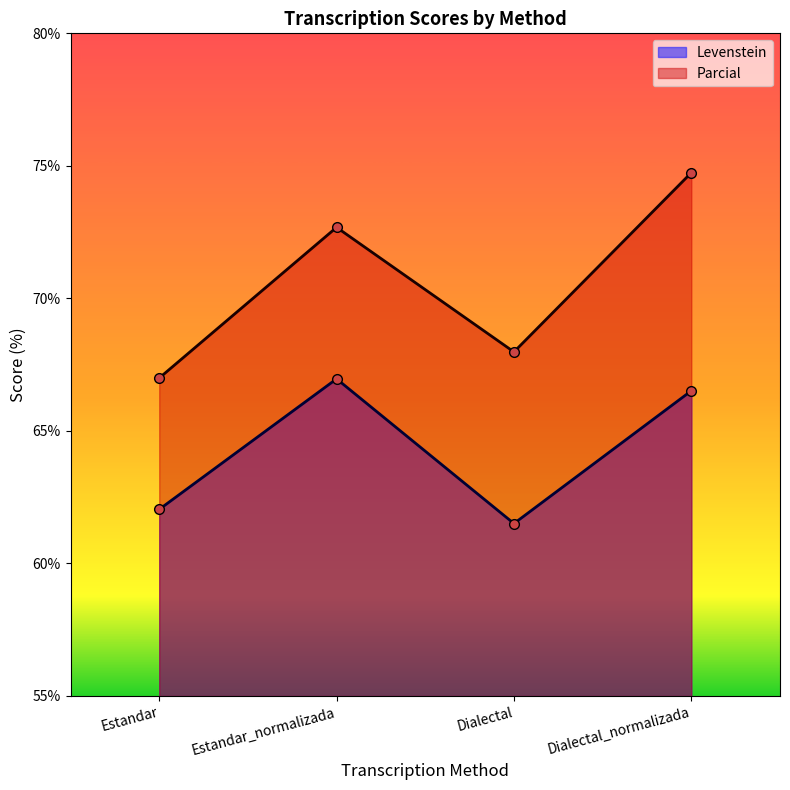

What is the smallest value displayed?

61.5